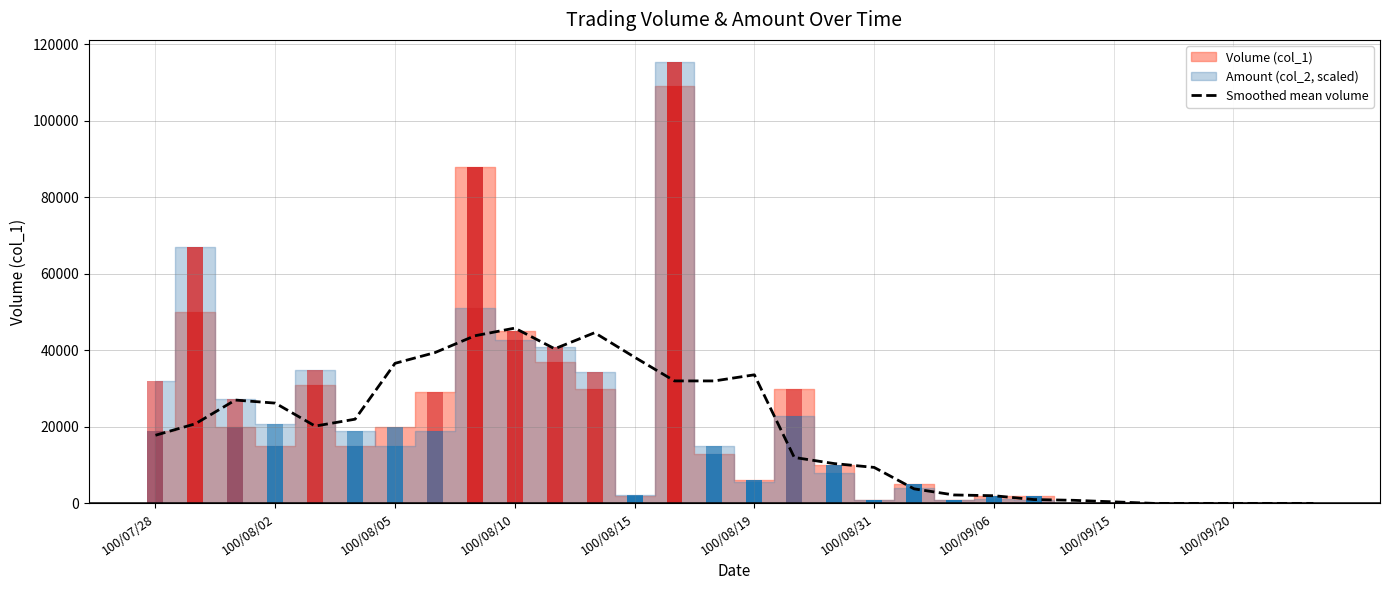

The value of Smoothed mean volume at 100/09/20 is 21391. True or false?

False